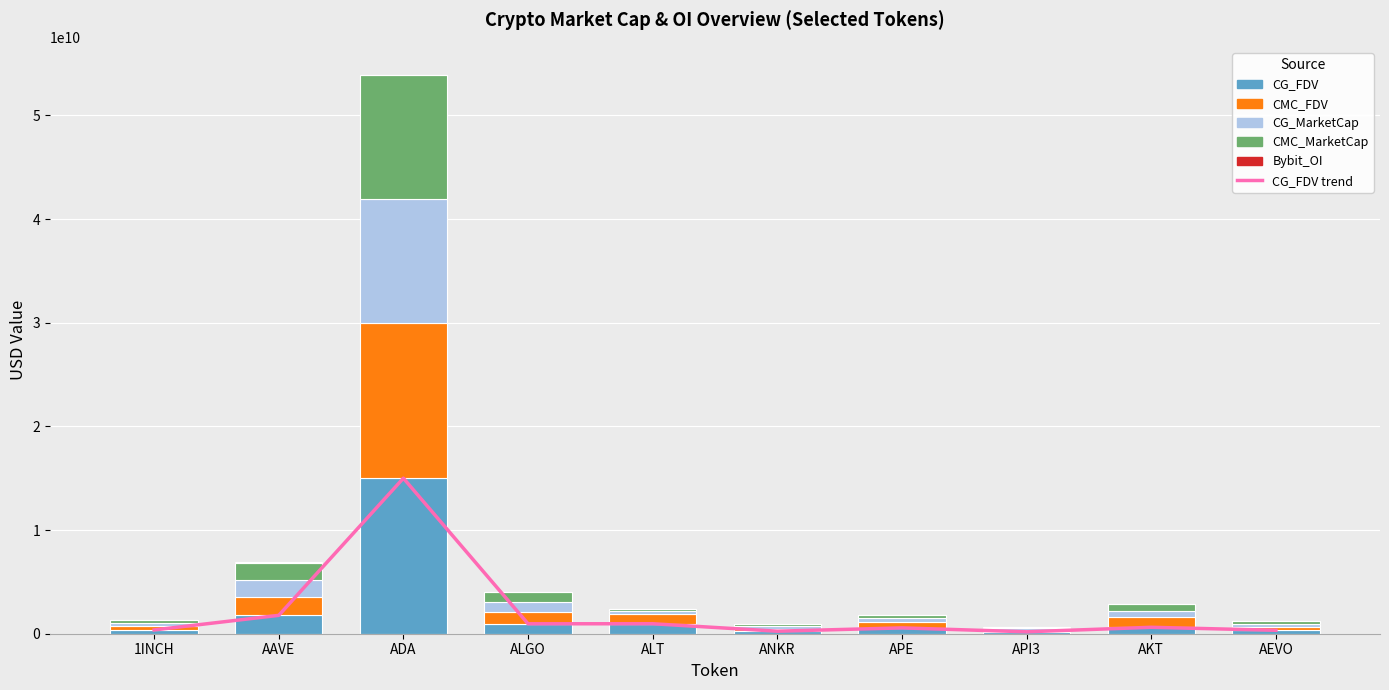

What is the smallest value displayed?

1068968.0